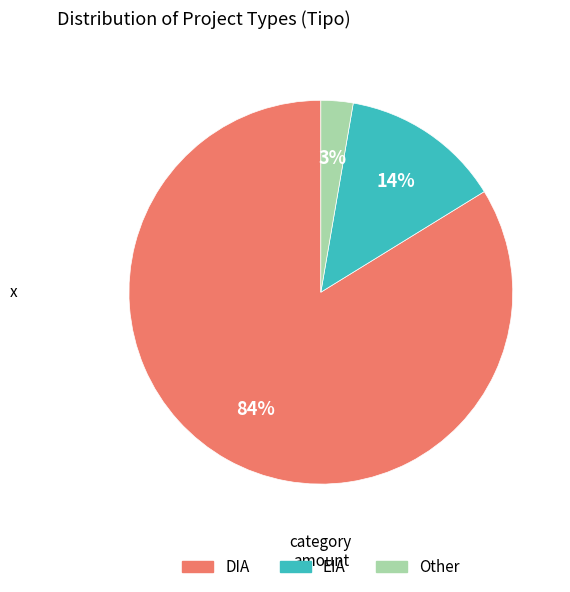

Which slice is the largest?

DIA